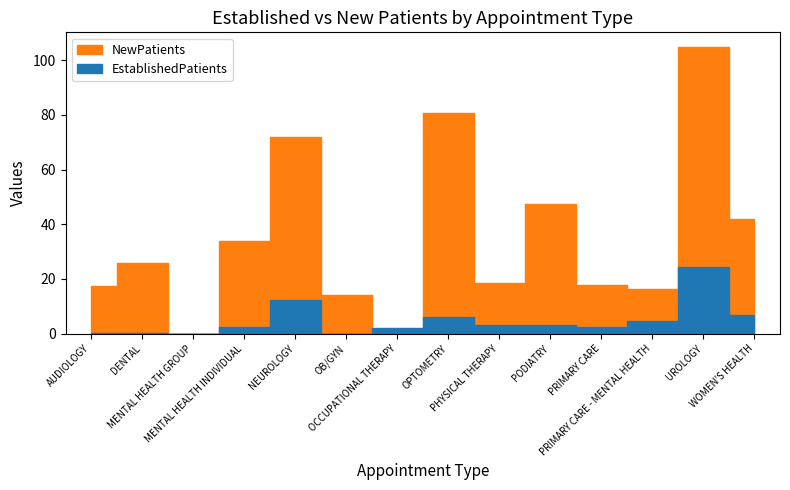

At how many categories does at least one series exceed 26?

6